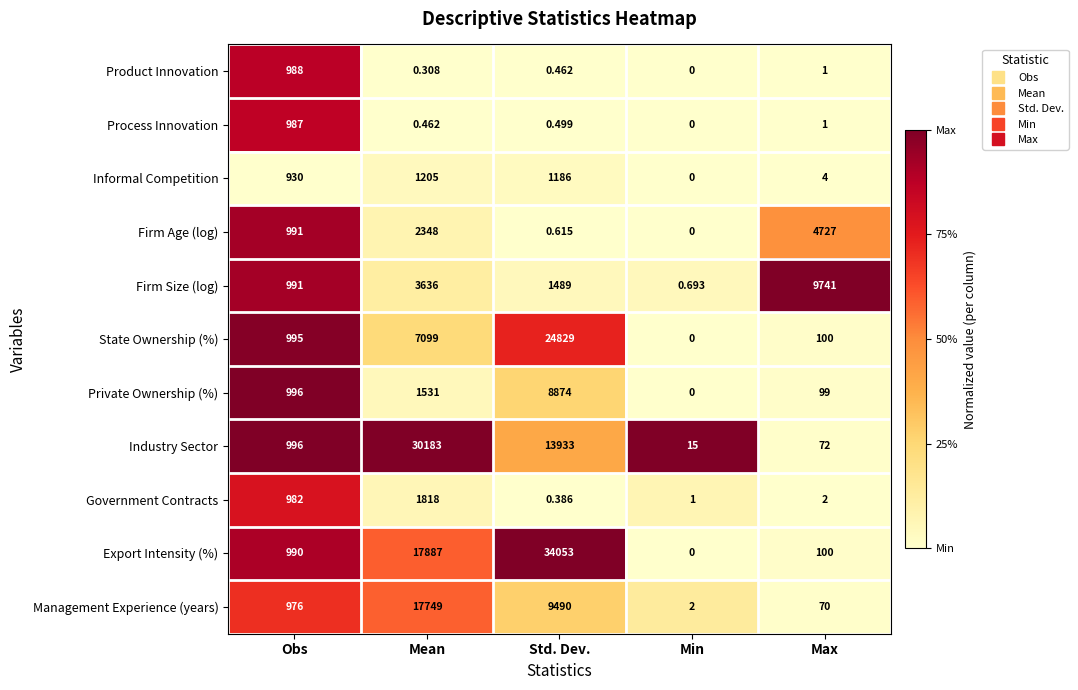

At which label is State Ownership (%) closest to 12414?

Mean